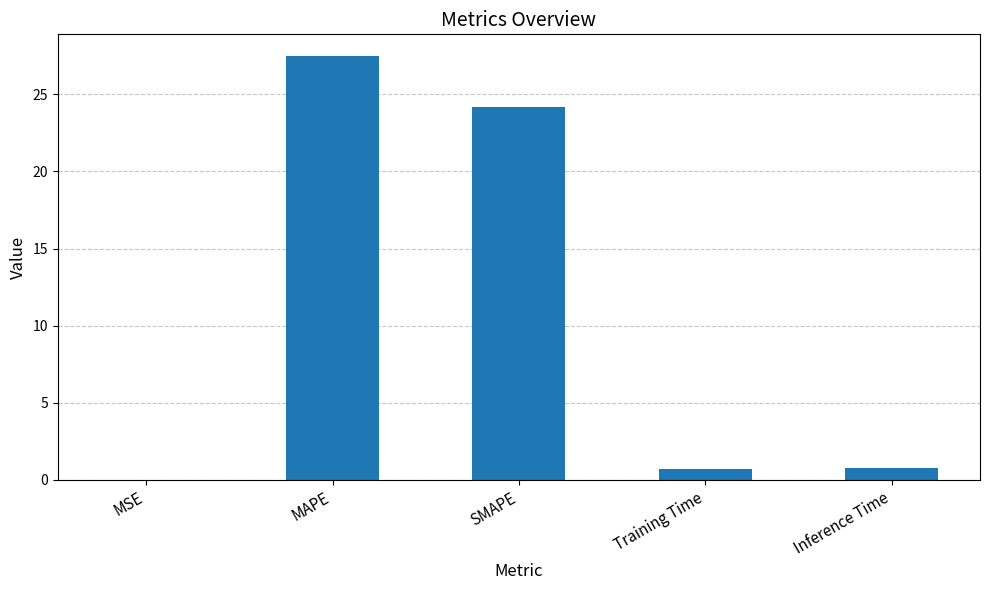

Where is the data nearest to the value 13?

SMAPE